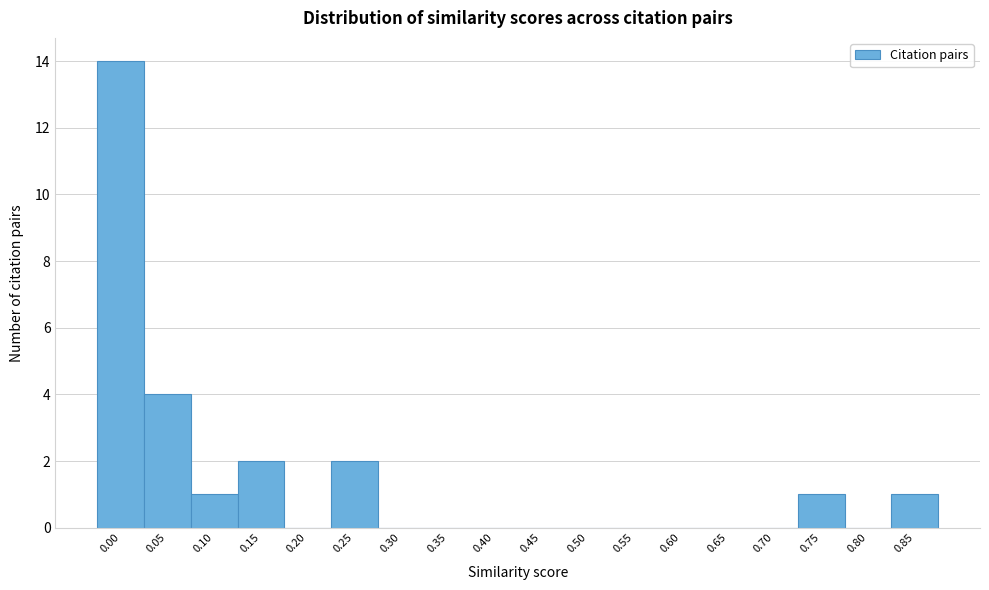

Reading left to right, what are all the values shown in this chart?

0.00=14	0.05=4	0.10=1	0.15=2	0.20=0	0.25=2	0.30=0	0.35=0	0.40=0	0.45=0	0.50=0	0.55=0	0.60=0	0.65=0	0.70=0	0.75=1	0.80=0	0.85=1